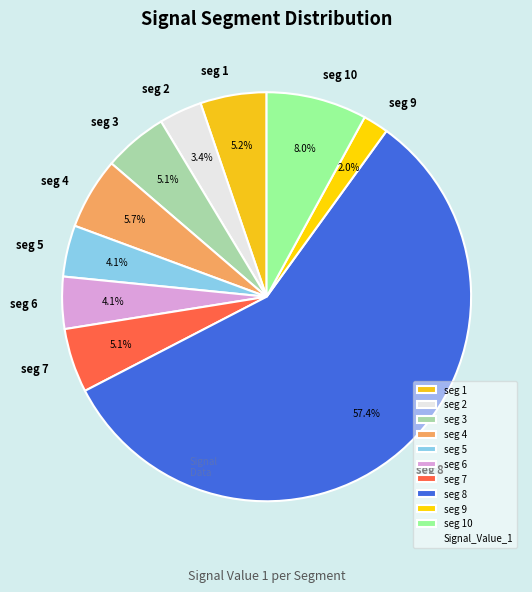

Combined, what portion of the pie is seg 6 and seg 3?

9.2%